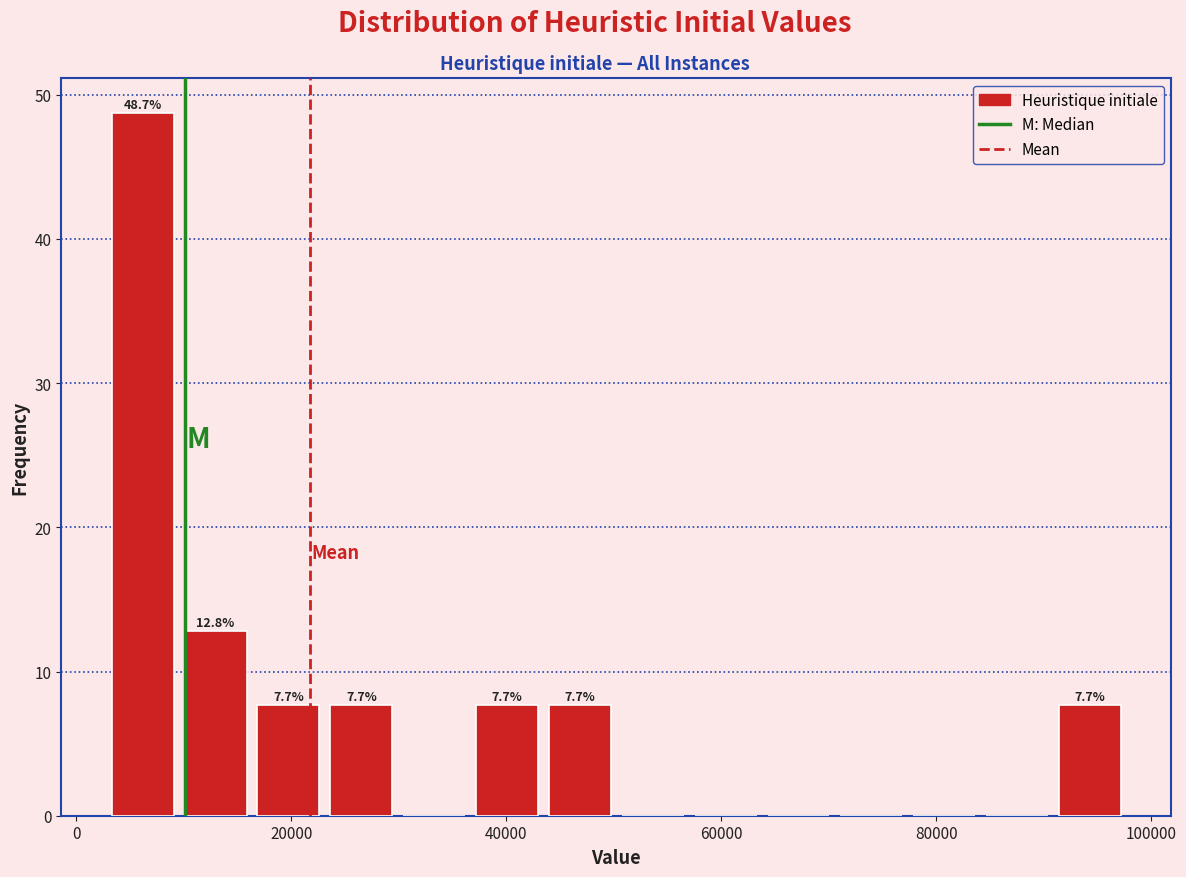

Read against the x-axis, roughly where is the centre of the tallest bar?

6000